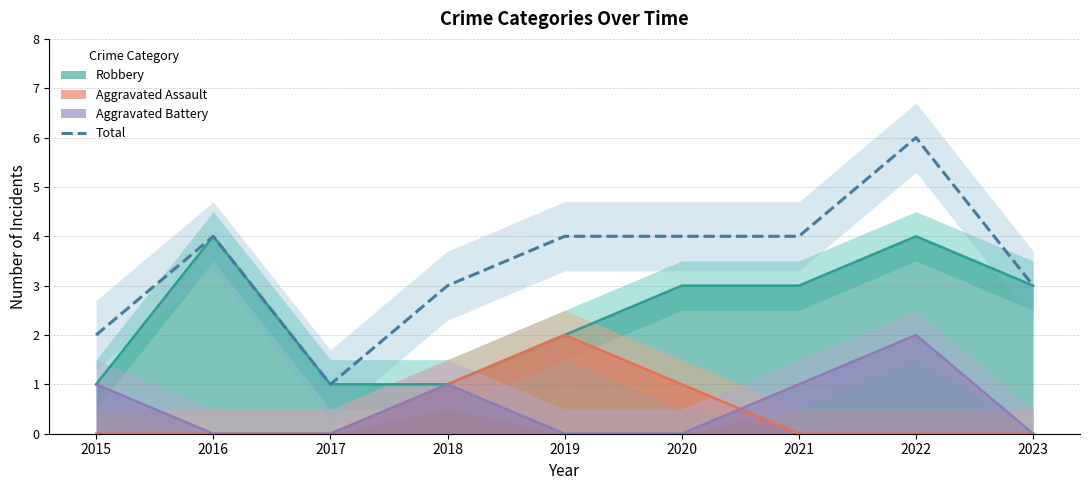

Count the number of categories in the chart.

9